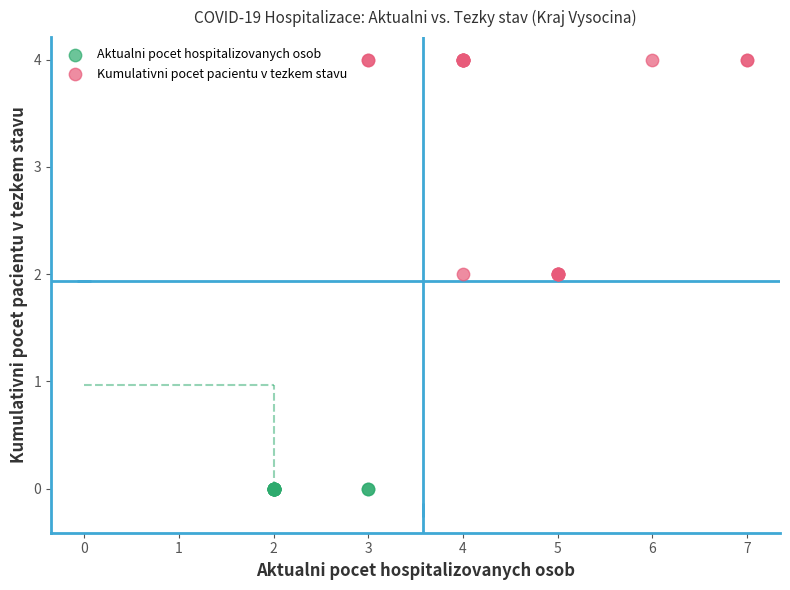

Which series contains the lowest Y value?

Aktualni pocet hospitalizovanych osob